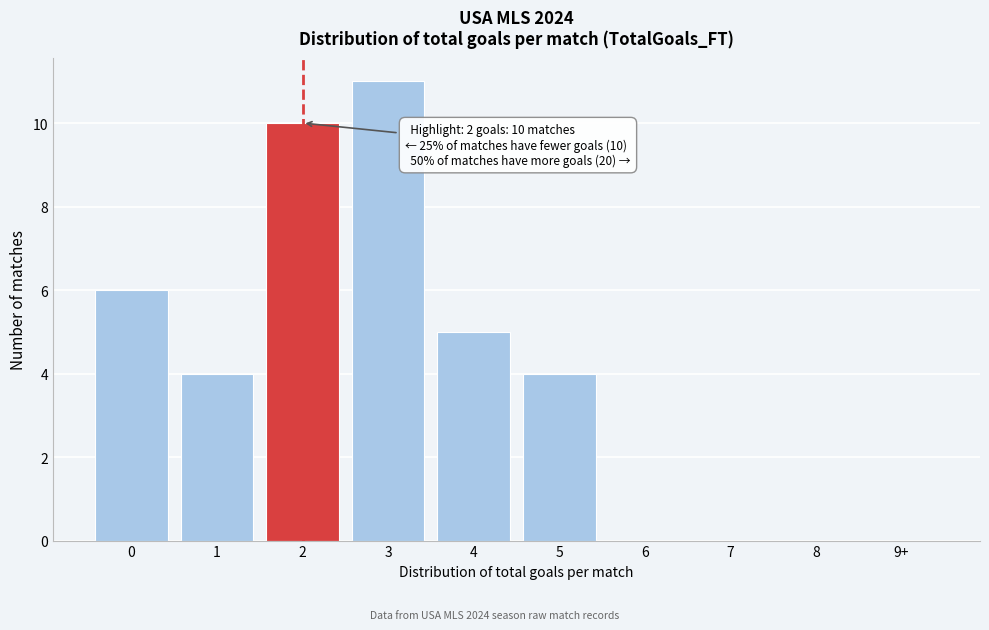

Reading left to right, what are all the values shown in this chart?

0=6	1=4	2=10	3=11	4=5	5=4	6=0	7=0	8=0	9+=0